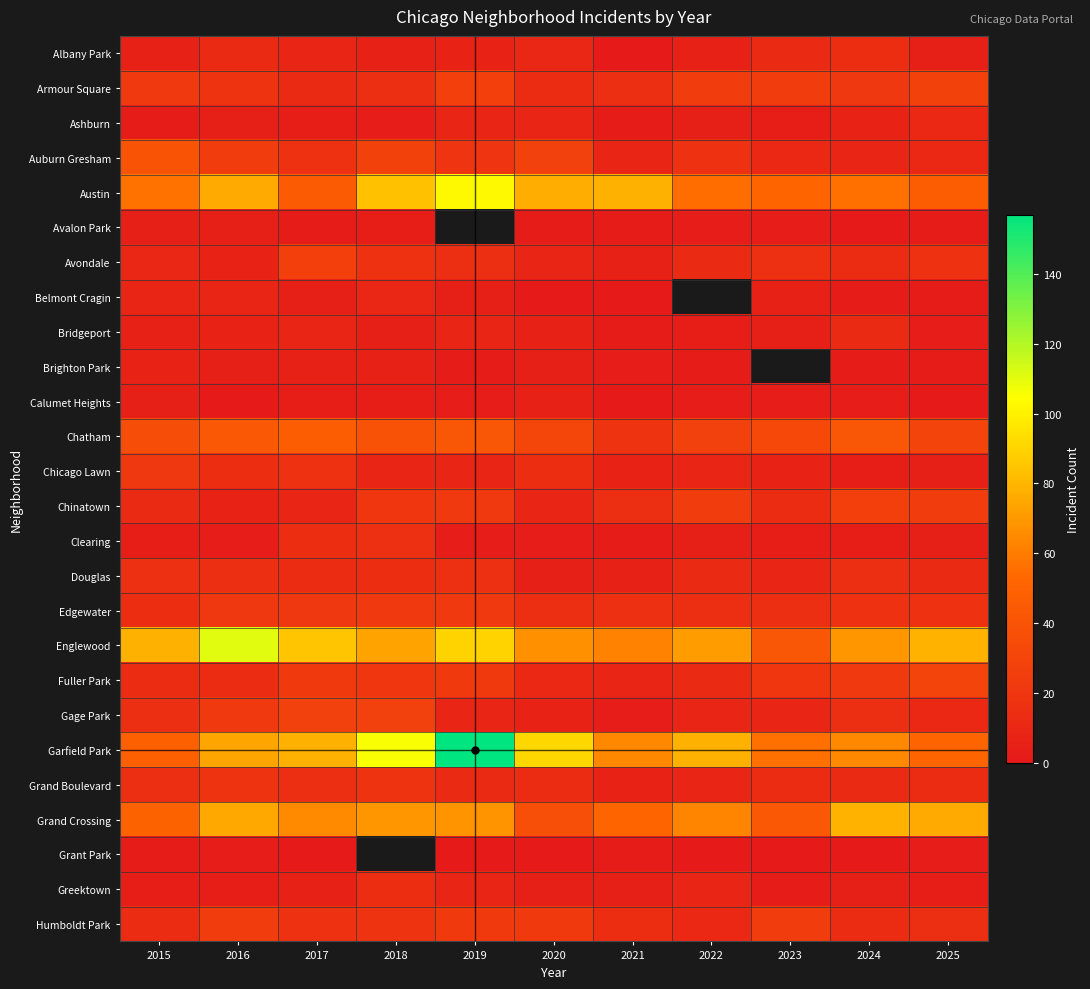

Count the number of categories in the chart.

11